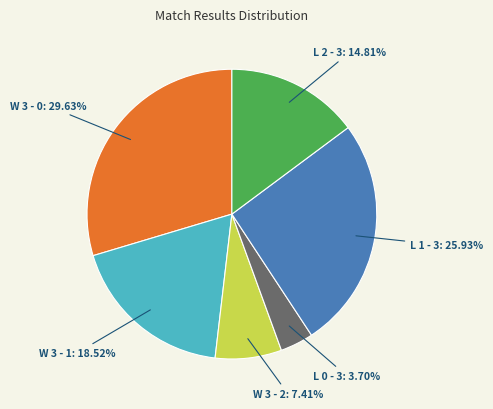

Rank the categories by value from lowest to highest.

L 0 - 3, W 3 - 2, L 2 - 3, W 3 - 1, L 1 - 3, W 3 - 0